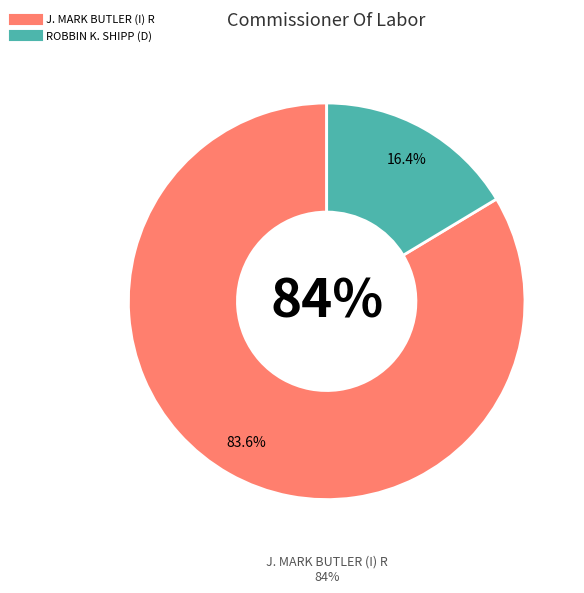

To the nearest percent, what portion does J. MARK BUTLER (I) R represent?

84%